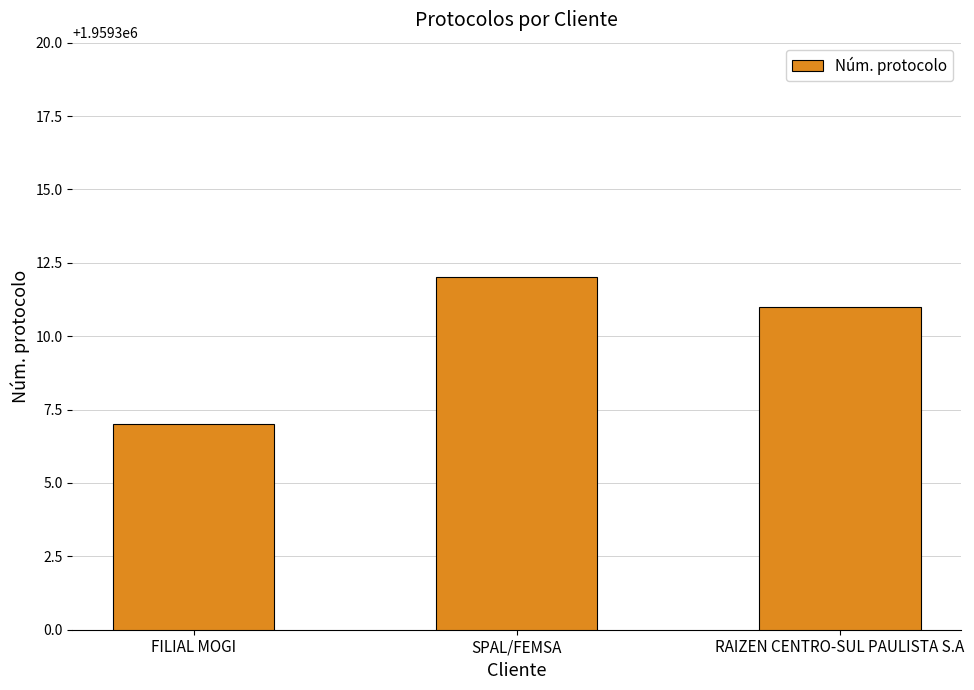

What value does the data have at RAIZEN CENTRO-SUL PAULISTA S.A?

1959311